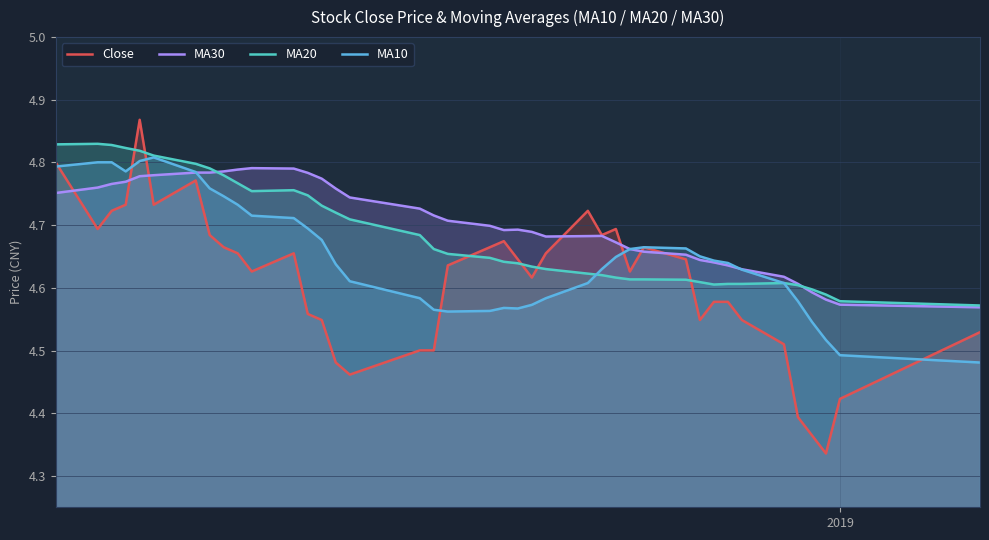

What is the sum of all MA30 values?

188.1